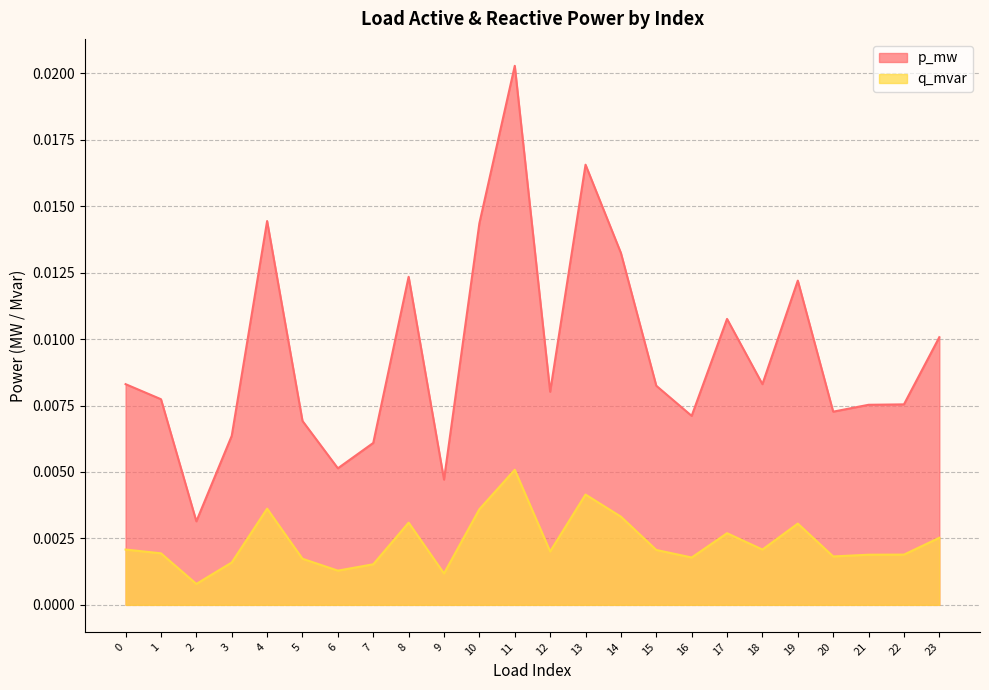

Which category has the highest value in the q_mvar series?

11